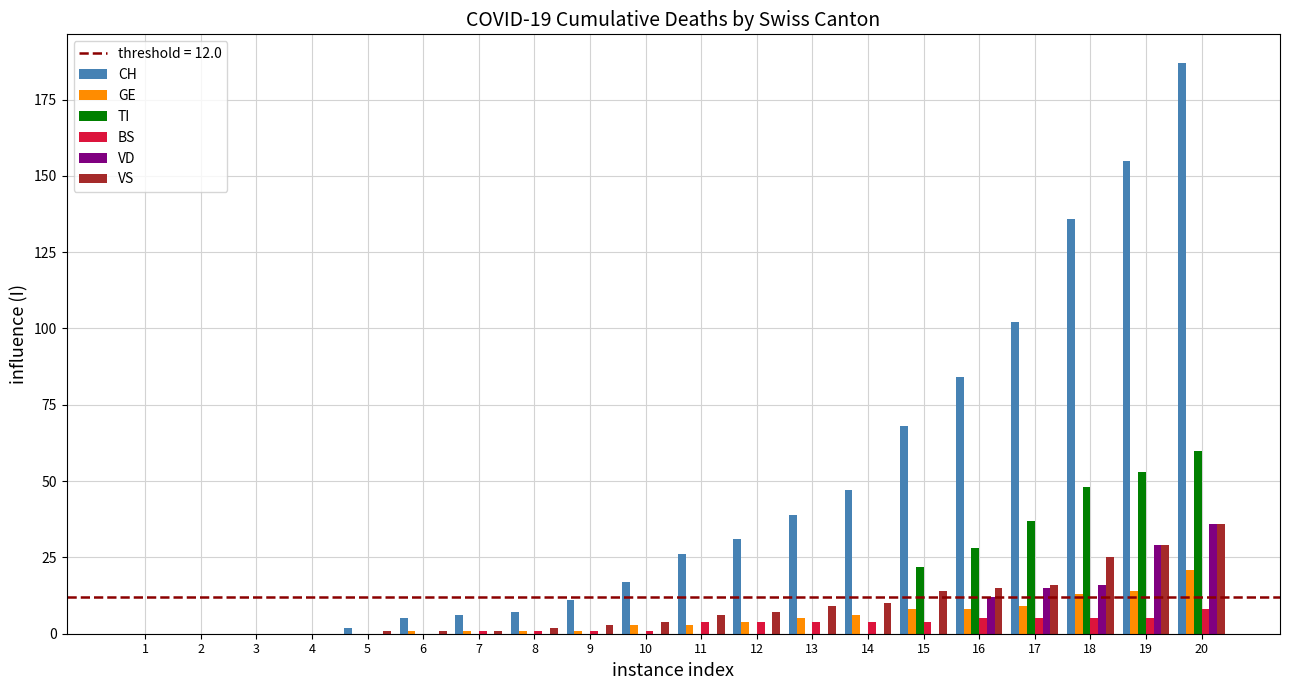

Between 4 and 15, which series saw the biggest shift?

CH